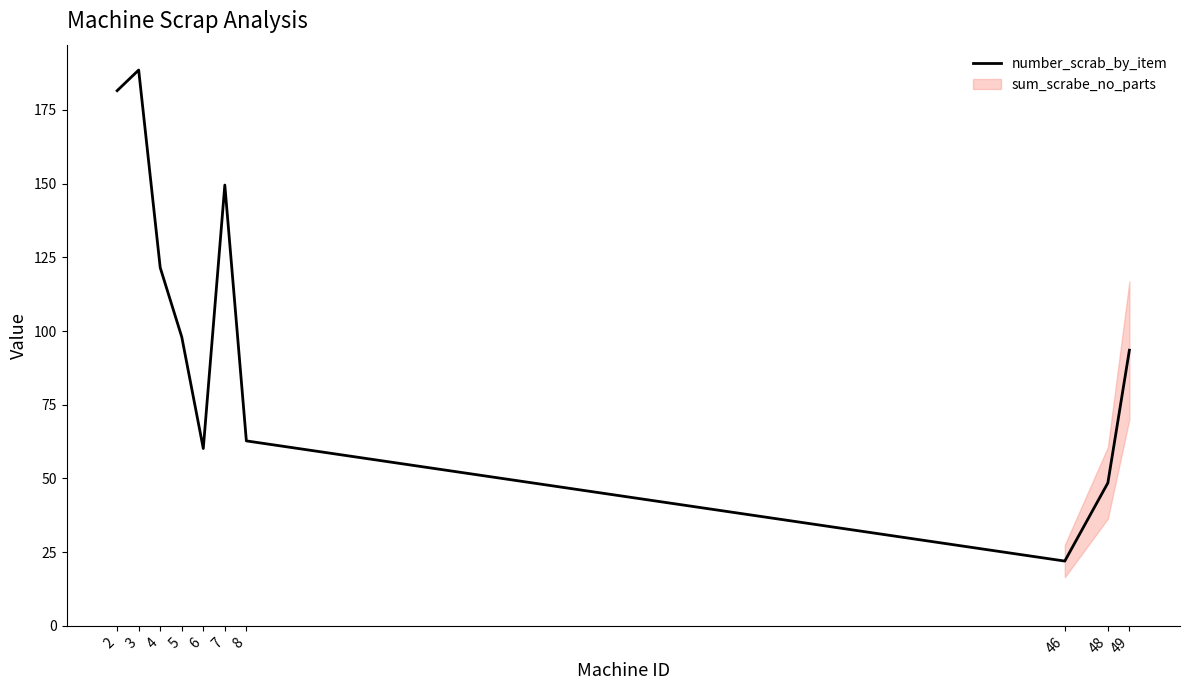

Which category has the highest value across all series?

3